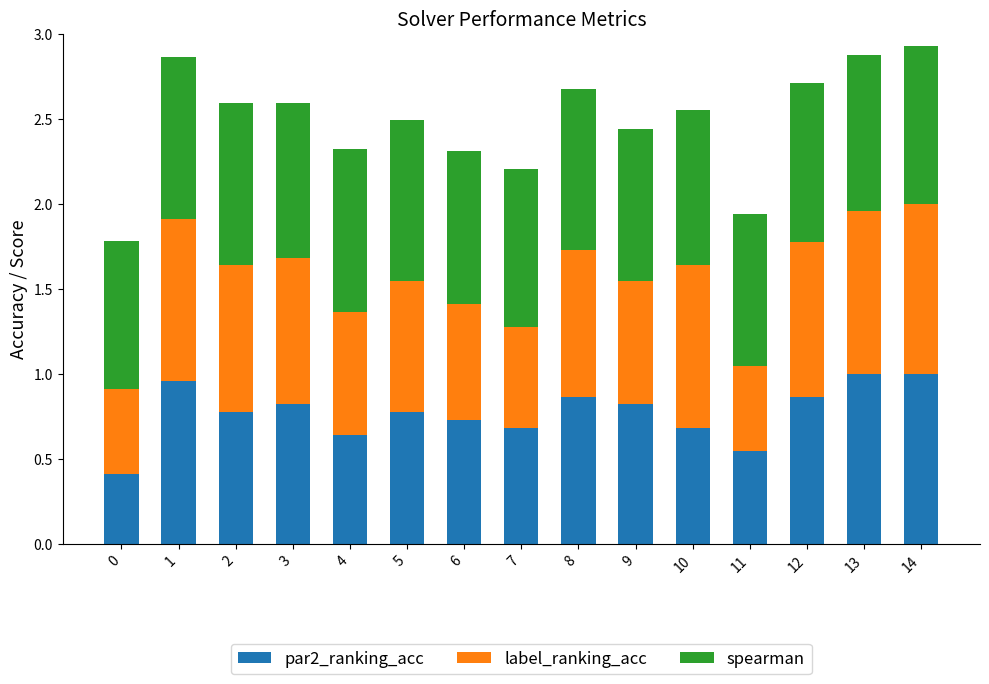

What is the total value across all series at 12?

2.7